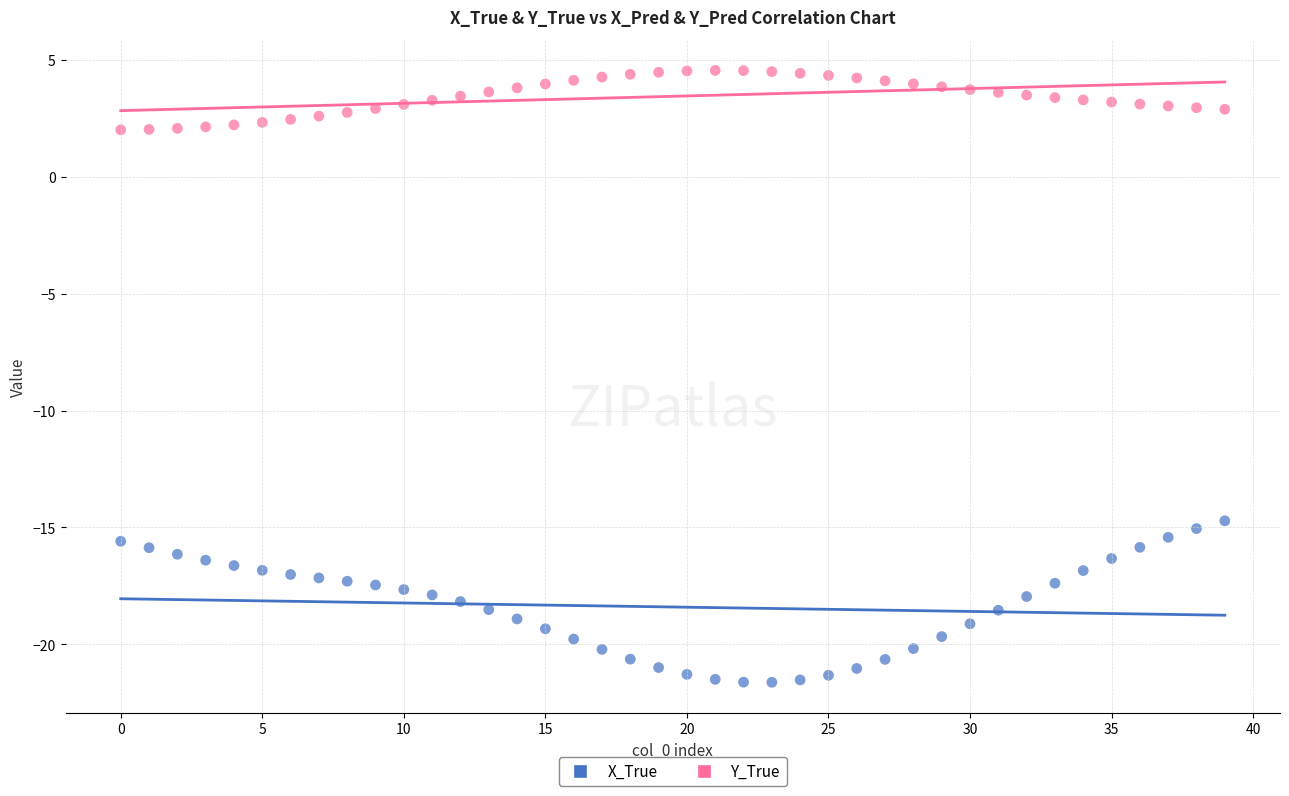

Which series has the widest spread of Y values?

X_True